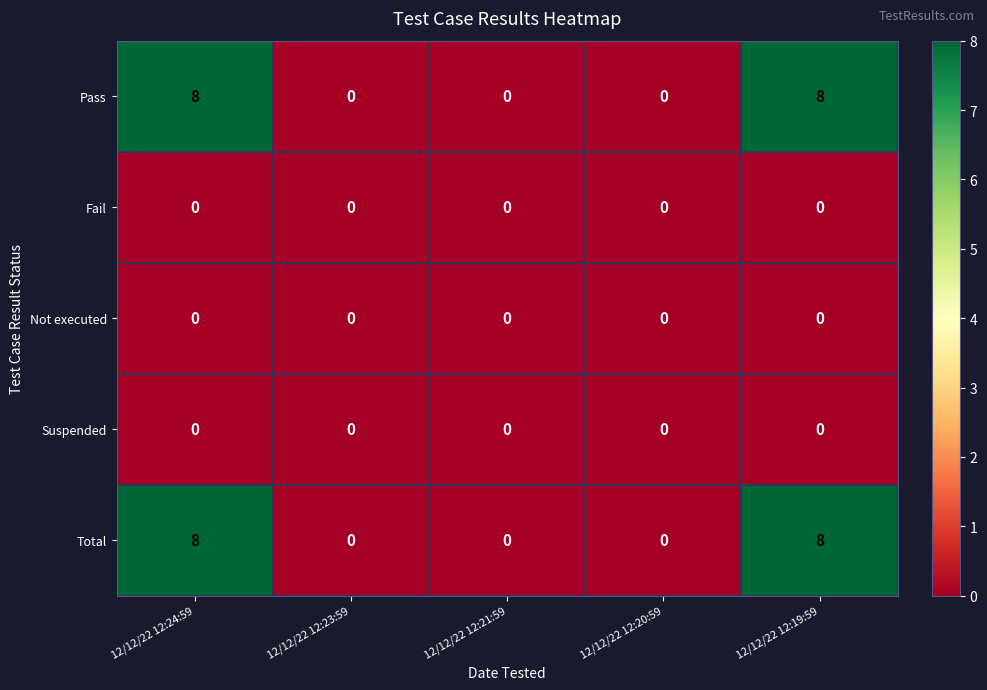

What is the difference between the highest and lowest values at 12/12/22 12:24:59?

8